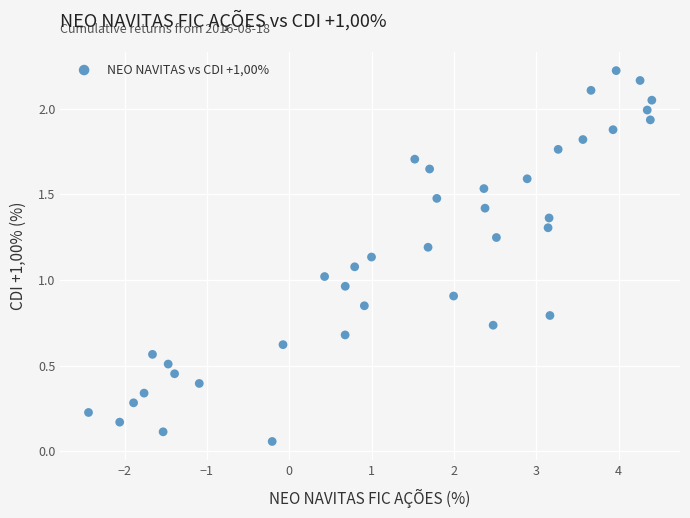

What is the range of X values (max minus min)?

6.8